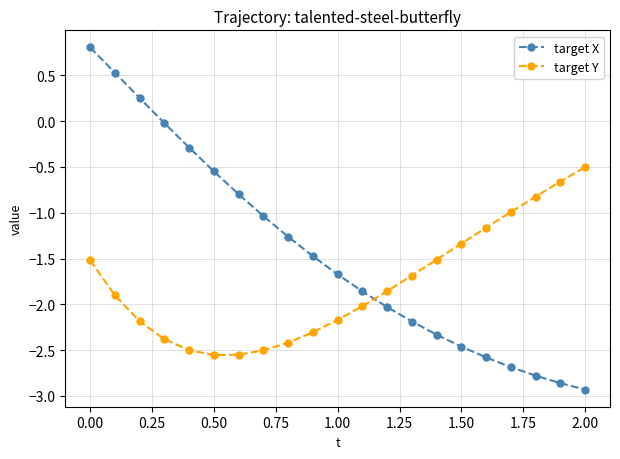

What is the average value of the target X series?

-1.4